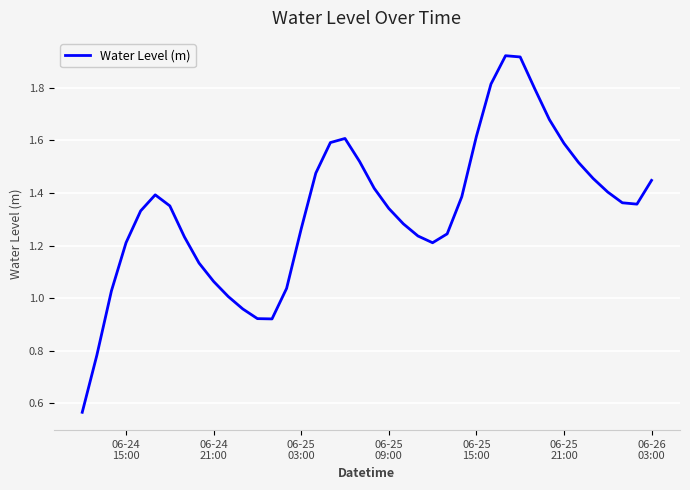

How many lines are shown in the chart?

1